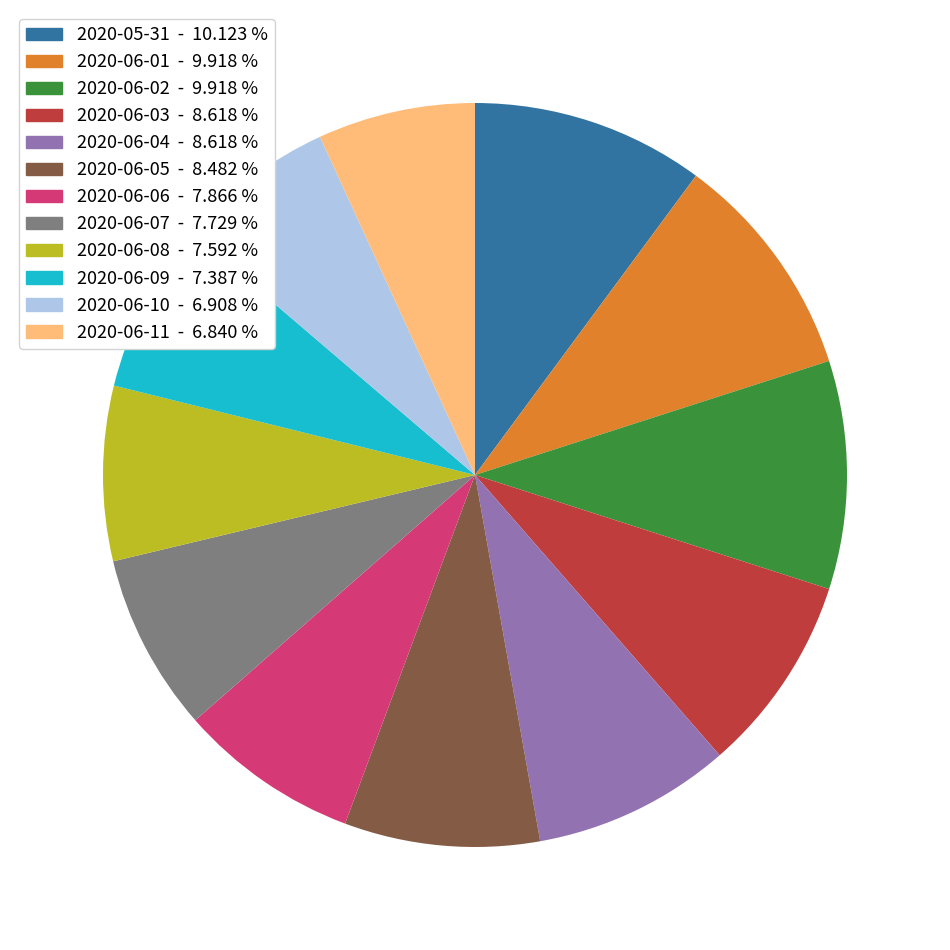

Does 2020-06-03 represent more than half of the total?

No